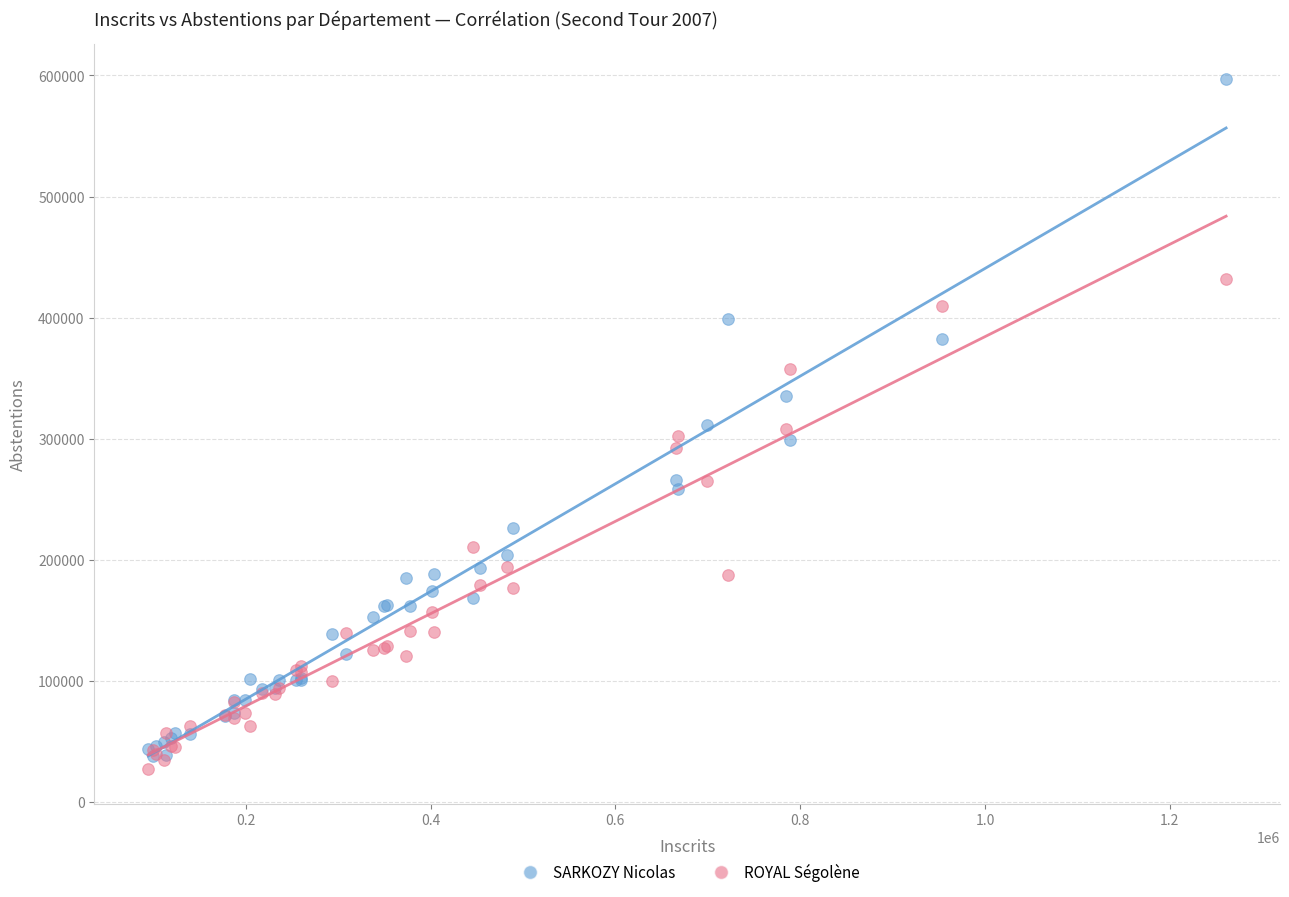

Which series contains the lowest Y value?

ROYAL Ségolène